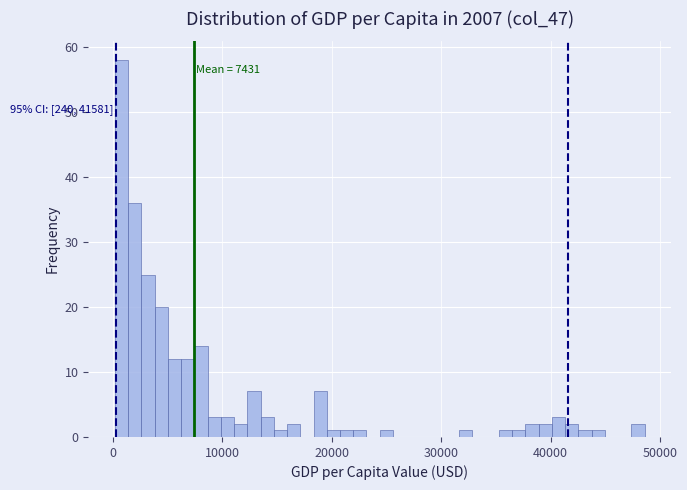

Around what value on the x-axis is the tallest bar? Give the approximate position of its centre, as read against the axis.

1000